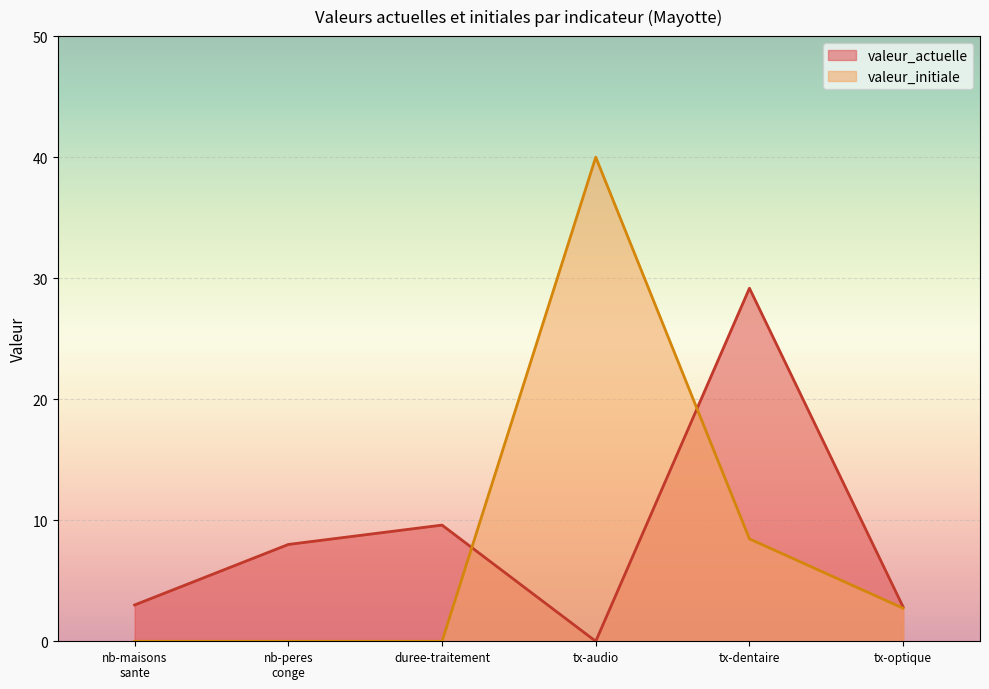

Between which two adjacent categories do valeur_initiale and valeur_actuelle first intersect?

duree-traitement and tx-audio